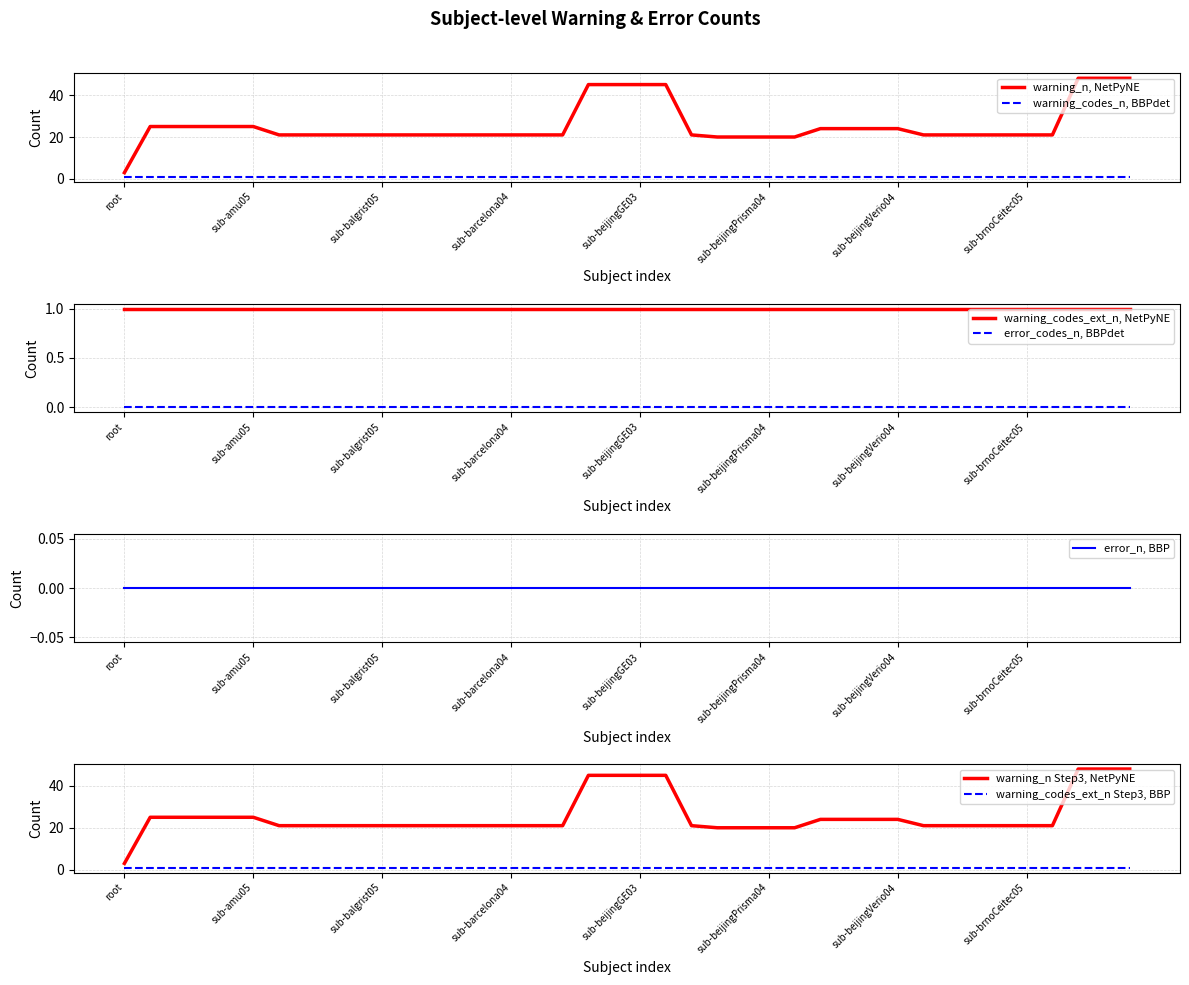

The warning_n, NetPyNE series shows 32 at sub-beijingPrisma04. True or false?

False